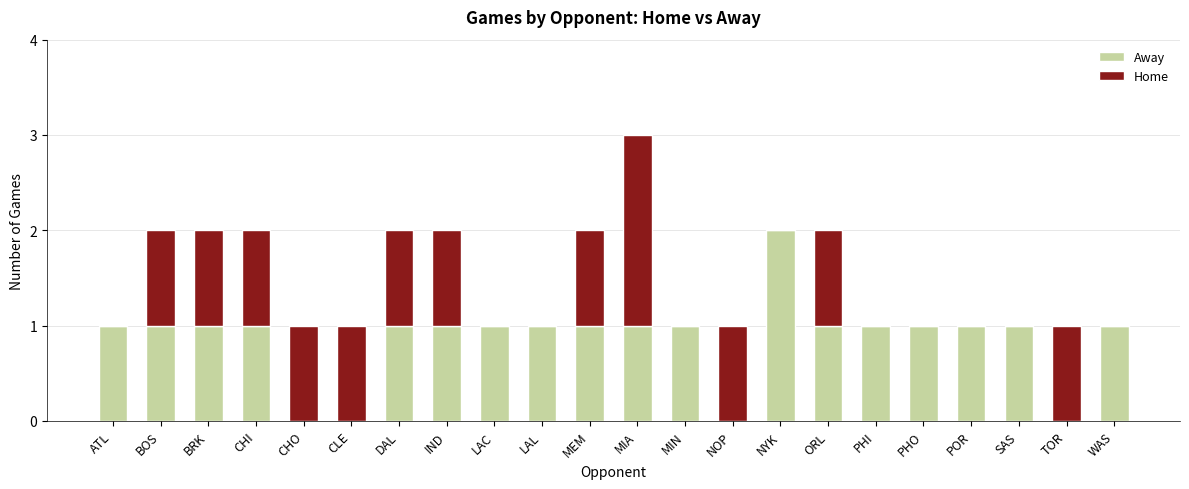

The Away series shows 1 at DAL. True or false?

True